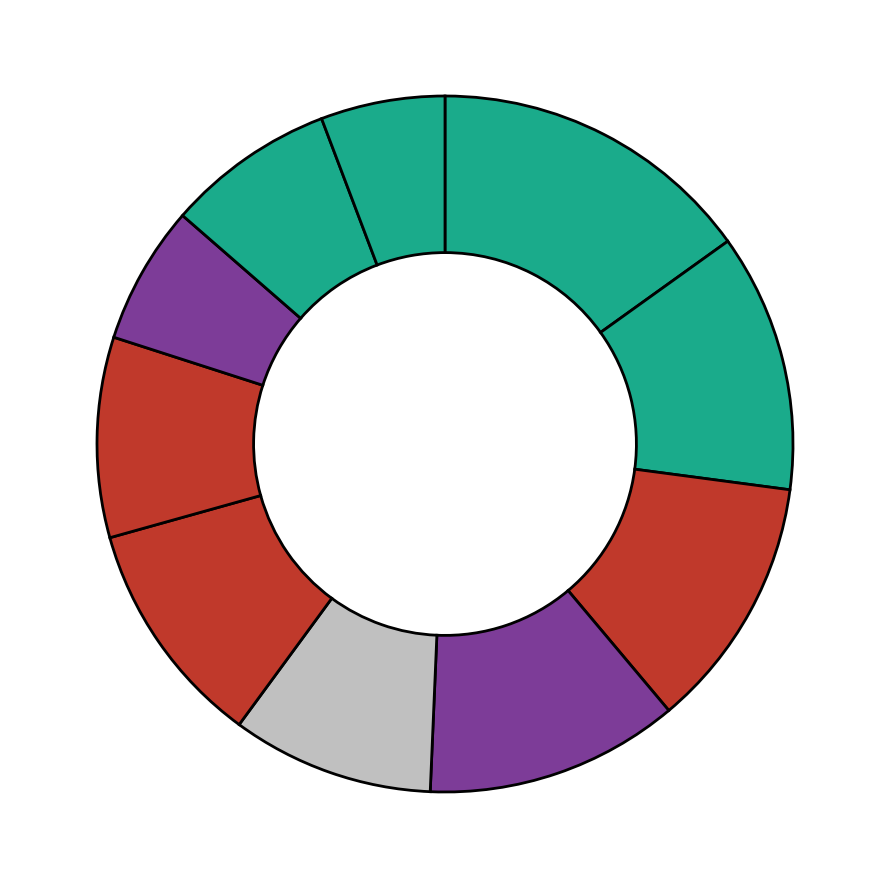

Is there a majority slice in this chart?

No